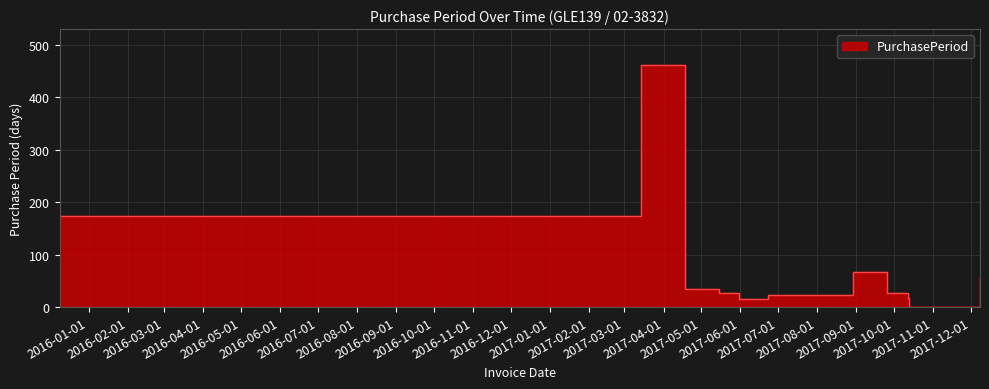

What is the label of the 7th point from the right?

2017-05-31